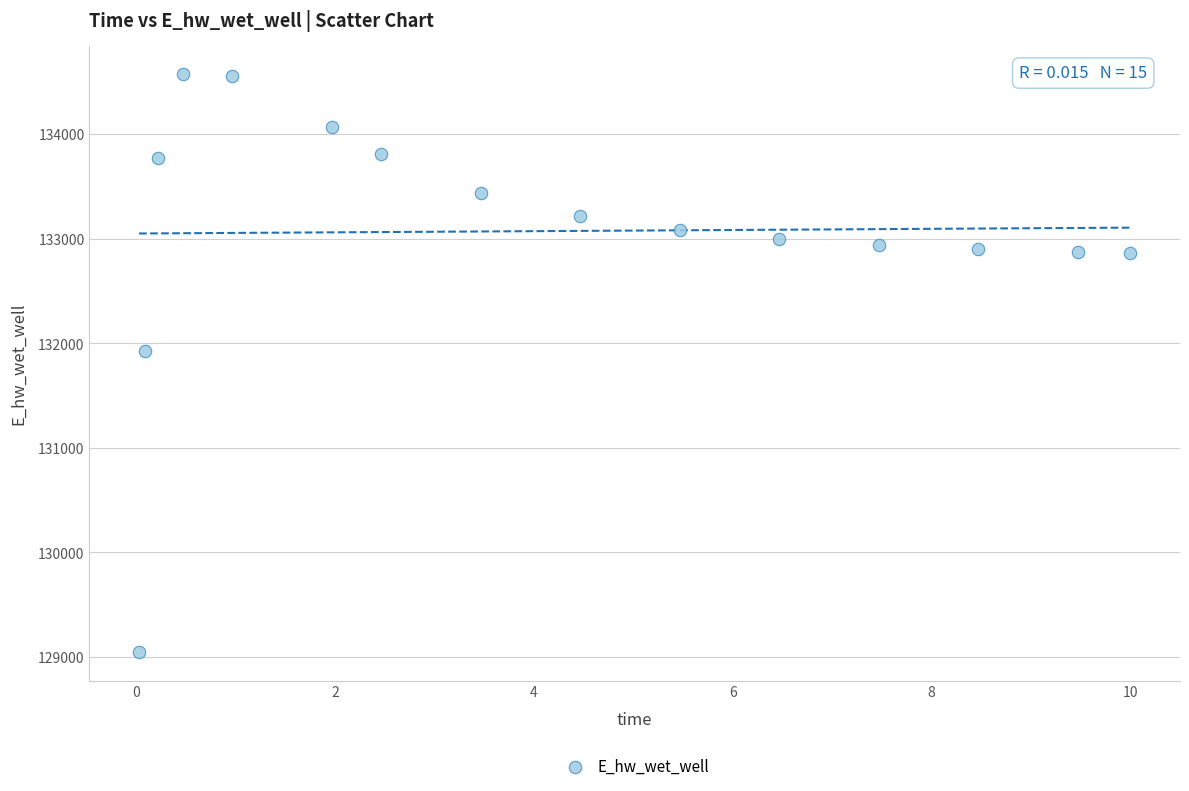

What is the range of Y values (max minus min)?

5521.0